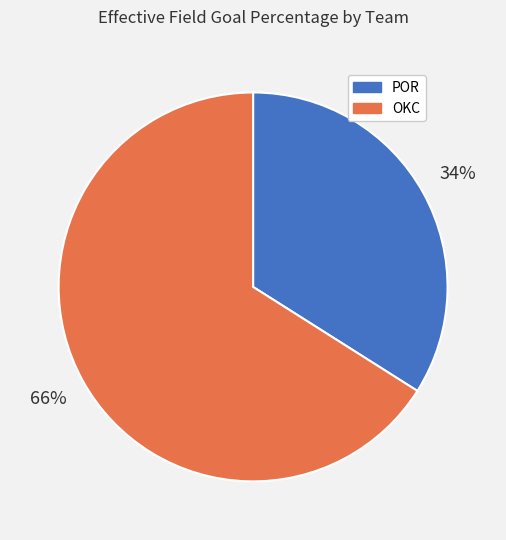

Combined, do POR and OKC account for over 50%?

Yes